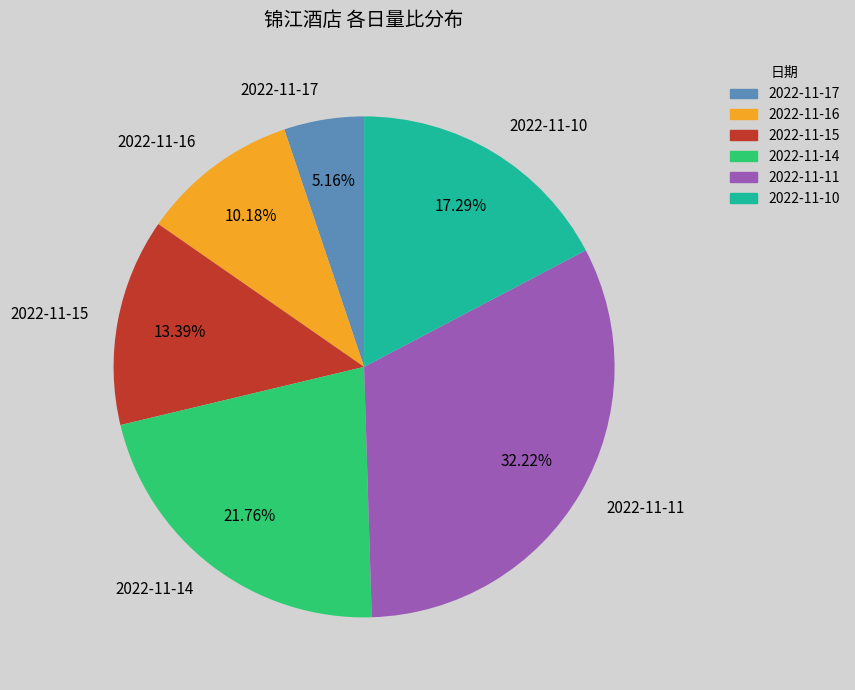

To the nearest percent, what is the combined percentage of 2022-11-10 and 2022-11-11?

50%